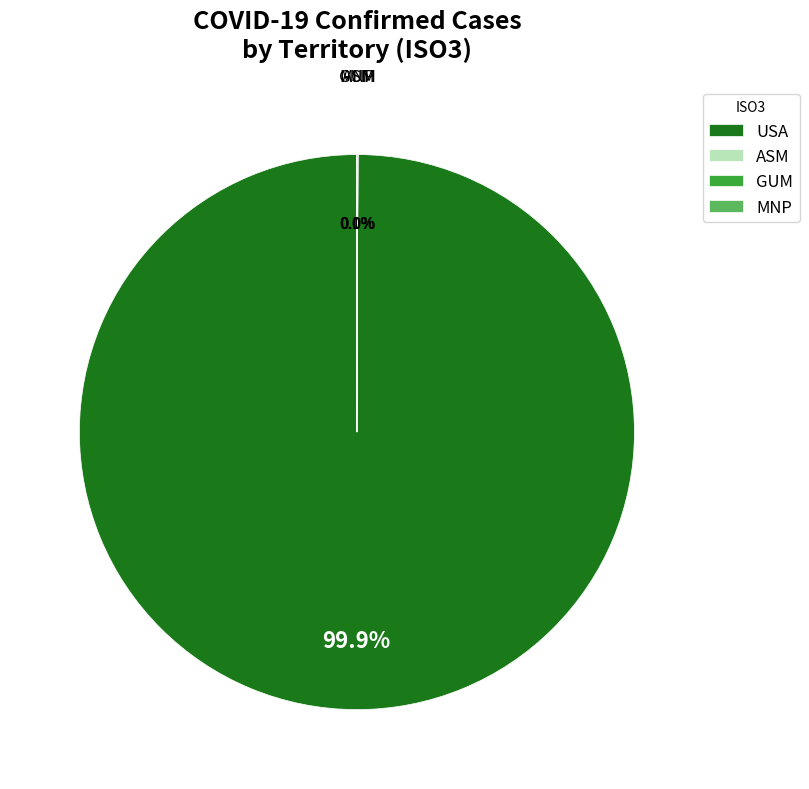

Is it true that USA is 89% of the pie?

False